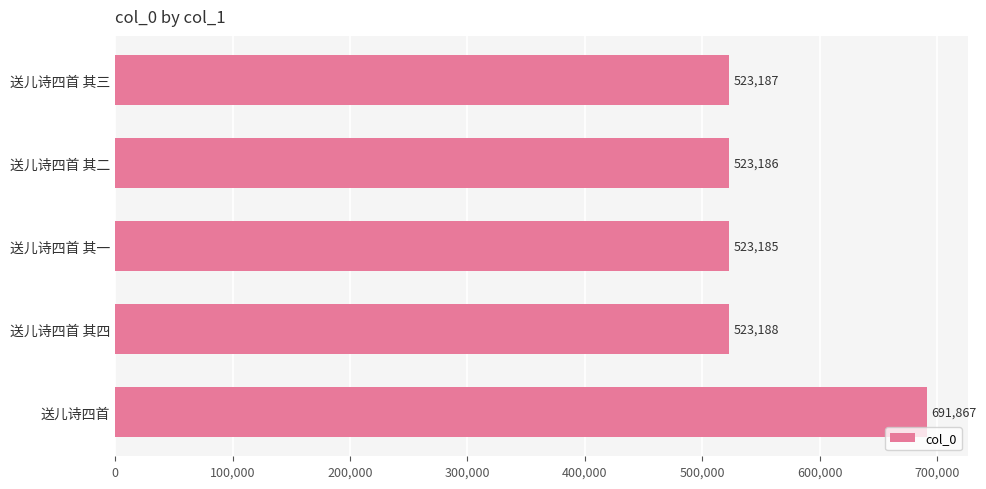

What is the maximum value shown in the chart?

691867